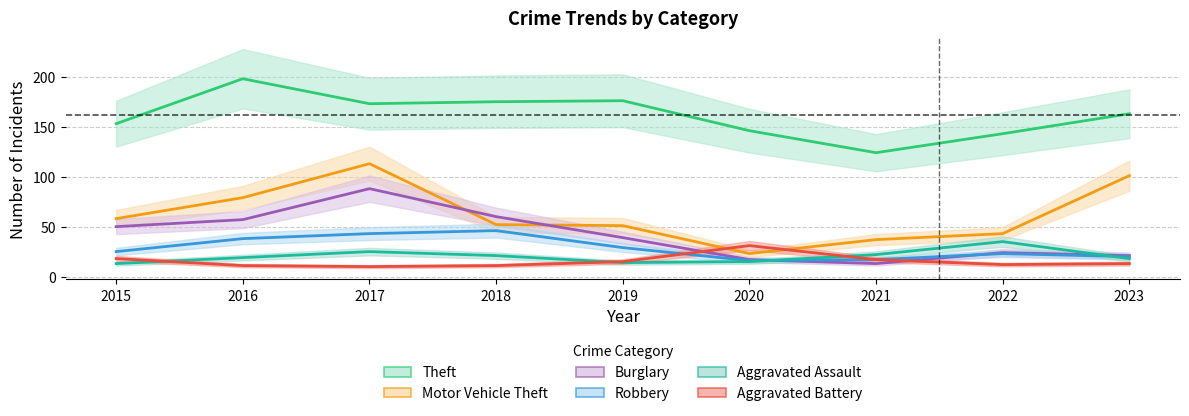

Reading right to left, transcribe all the data shown in this chart.

Theft: 2023=163	2022=143	2021=124	2020=146	2019=176	2018=175	2017=173	2016=198	2015=153
Motor Vehicle Theft: 2023=101	2022=43	2021=37	2020=23	2019=51	2018=52	2017=113	2016=79	2015=58
Burglary: 2023=21	2022=24	2021=13	2020=17	2019=39	2018=60	2017=88	2016=57	2015=50
Robbery: 2023=20	2022=23	2021=17	2020=16	2019=29	2018=46	2017=43	2016=38	2015=25
Aggravated Assault: 2023=18	2022=35	2021=22	2020=15	2019=14	2018=21	2017=25	2016=19	2015=13
Aggravated Battery: 2023=13	2022=12	2021=17	2020=31	2019=15	2018=11	2017=10	2016=11	2015=18